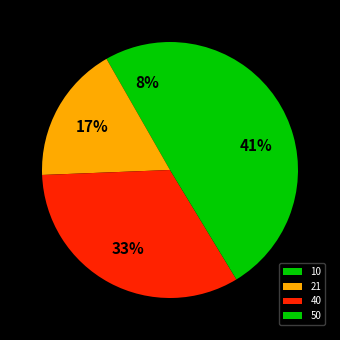

Which has a higher value, 10 or 50?

50